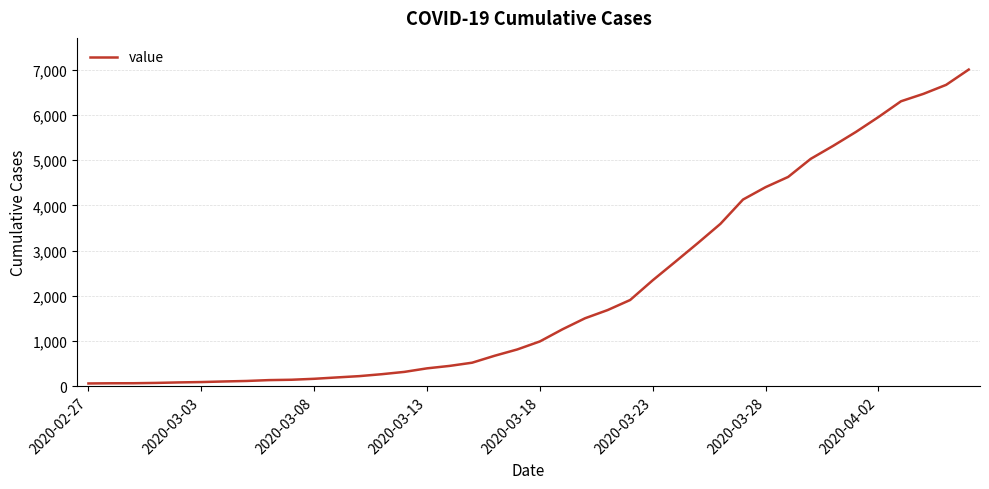

What is the maximum value shown in the chart?

7004